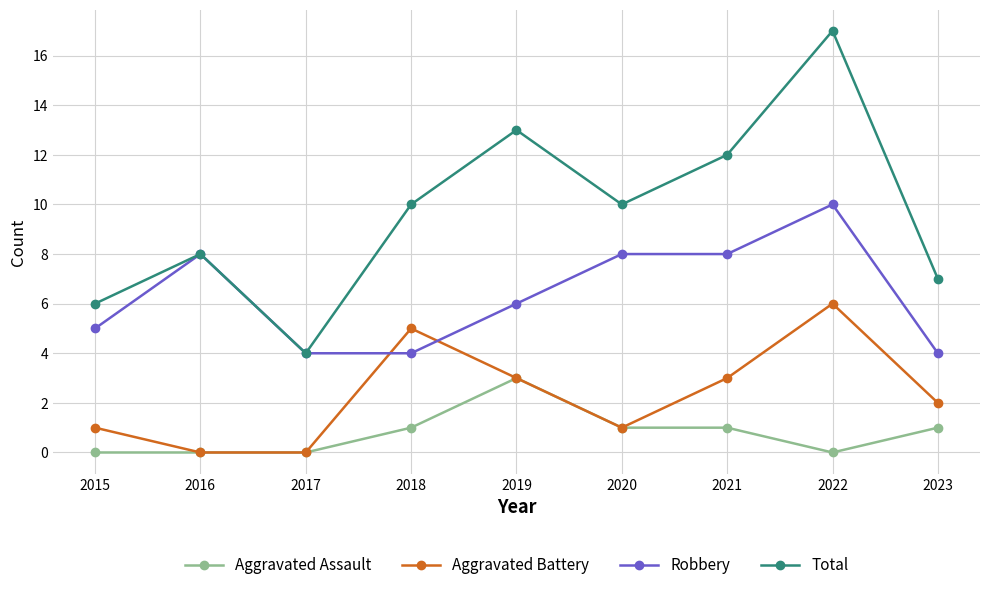

What are all the series names shown in the legend?

Aggravated Assault, Aggravated Battery, Robbery, Total